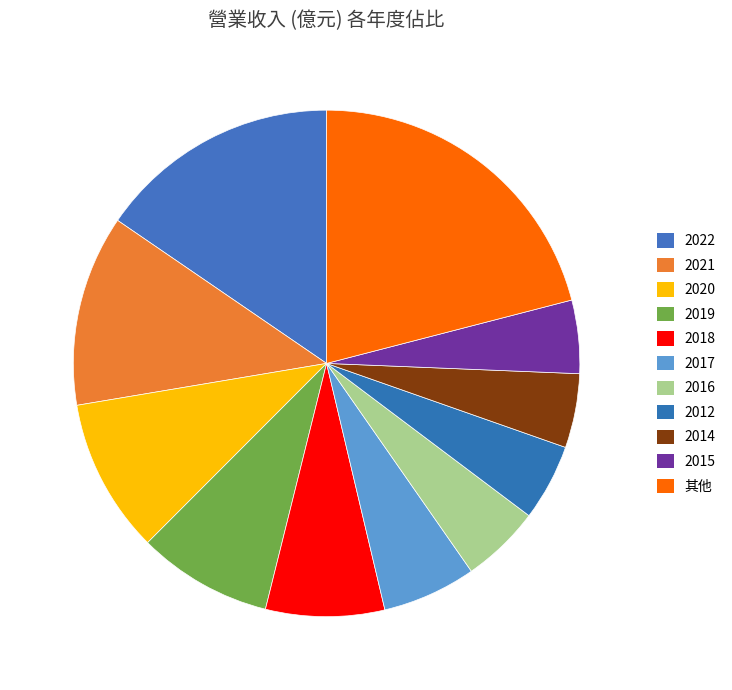

Count the number of slices in the pie.

11